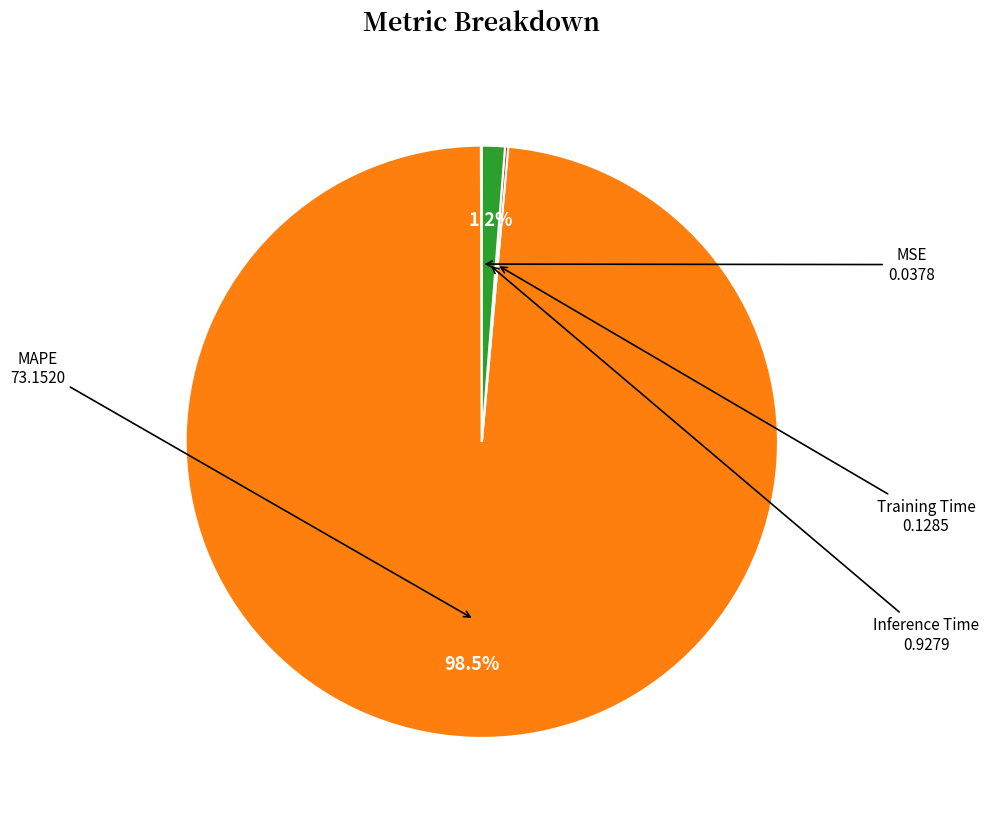

Is there any slice that represents more than half of the pie?

Yes